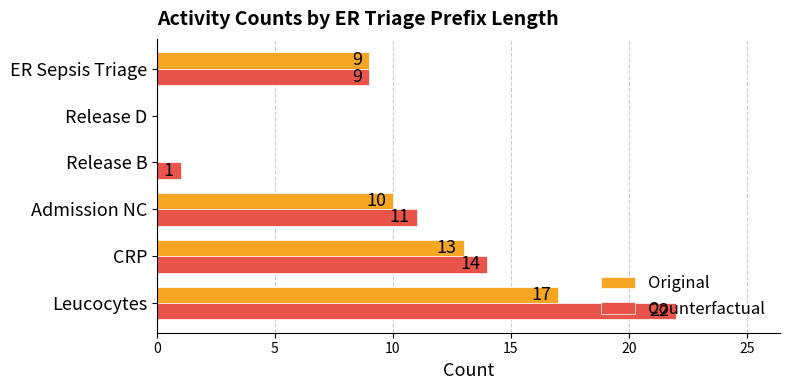

The Original series shows 13 at CRP. True or false?

True